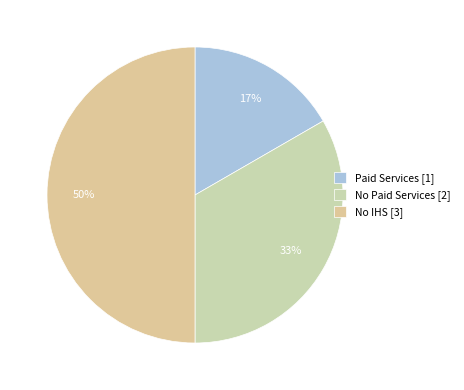

To the nearest percent, what is the average slice percentage?

33%